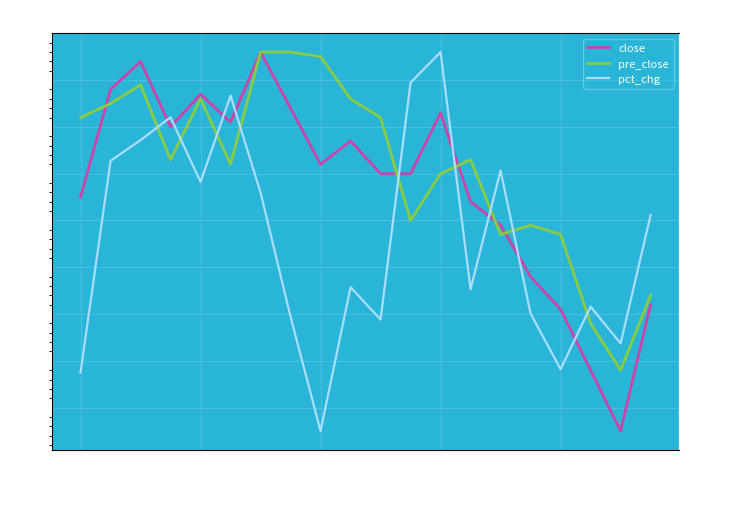

Which has a higher value, 16 or 17?

16